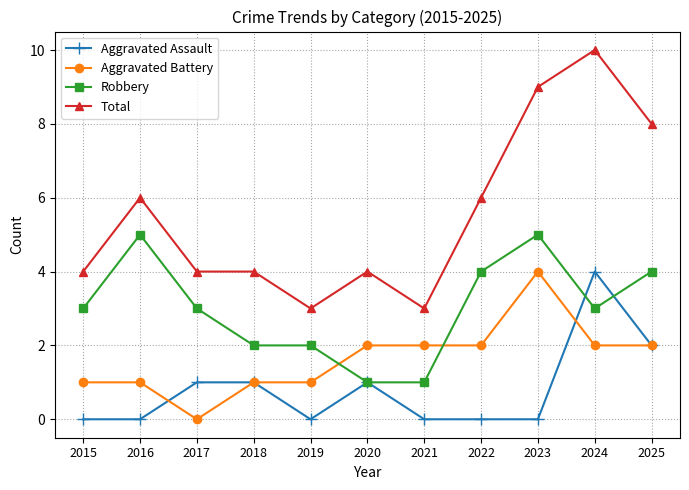

What is the difference between the maximum and minimum values in the Total series?

7